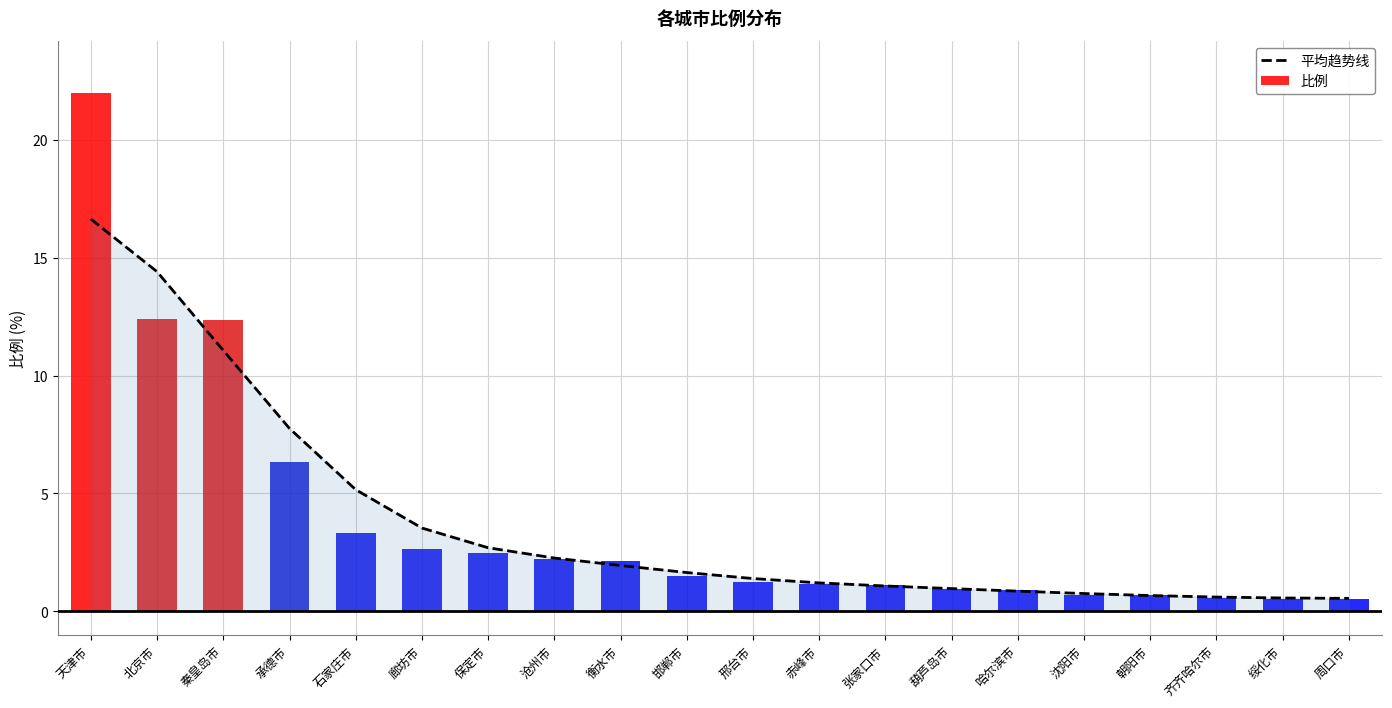

True or false: 平均趋势线 has a value of 2.7 at 承德市.

False